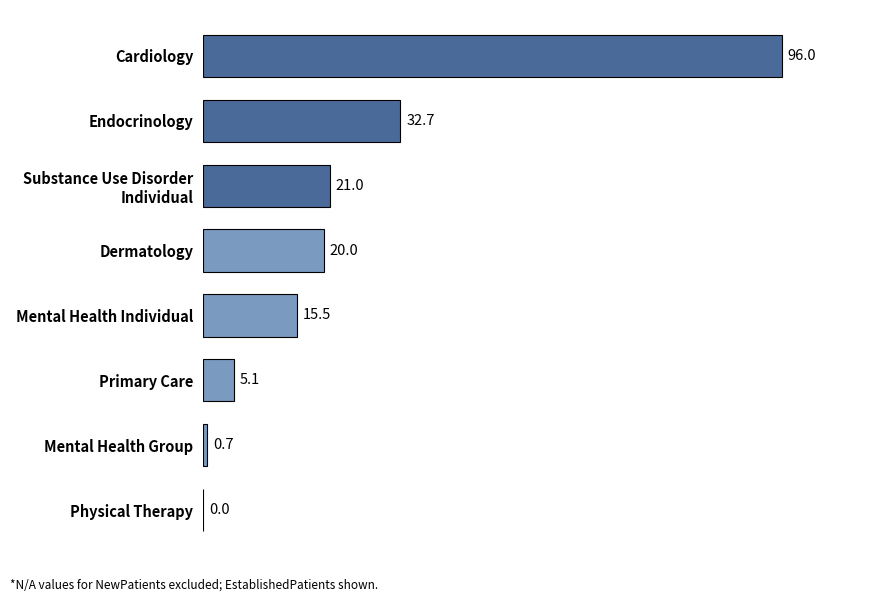

At which label is the value closest to 48?

Endocrinology